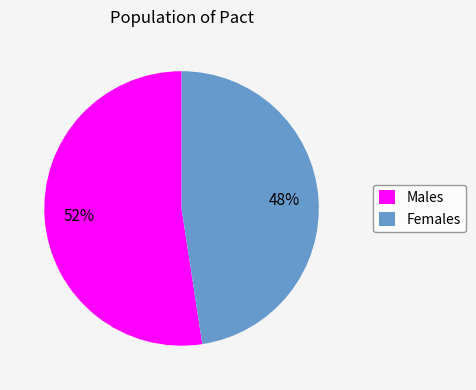

Count the number of slices in the pie.

2